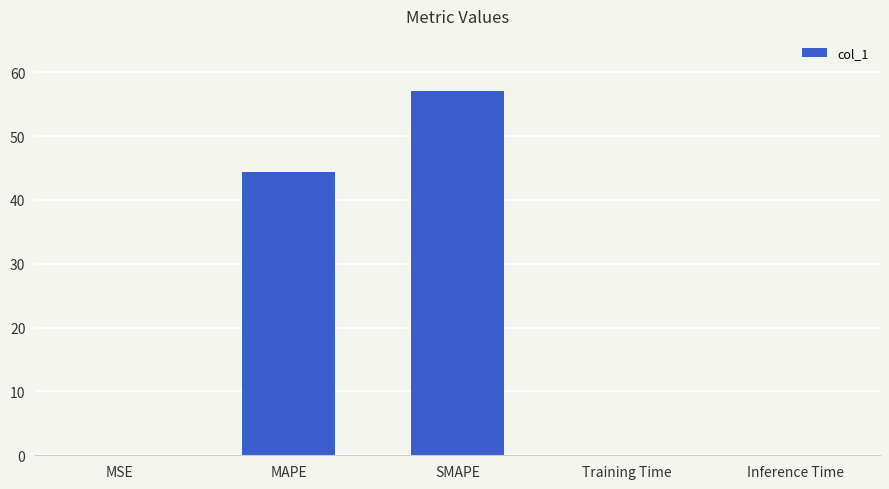

What is the change in value from MSE to Inference Time?

+0.1